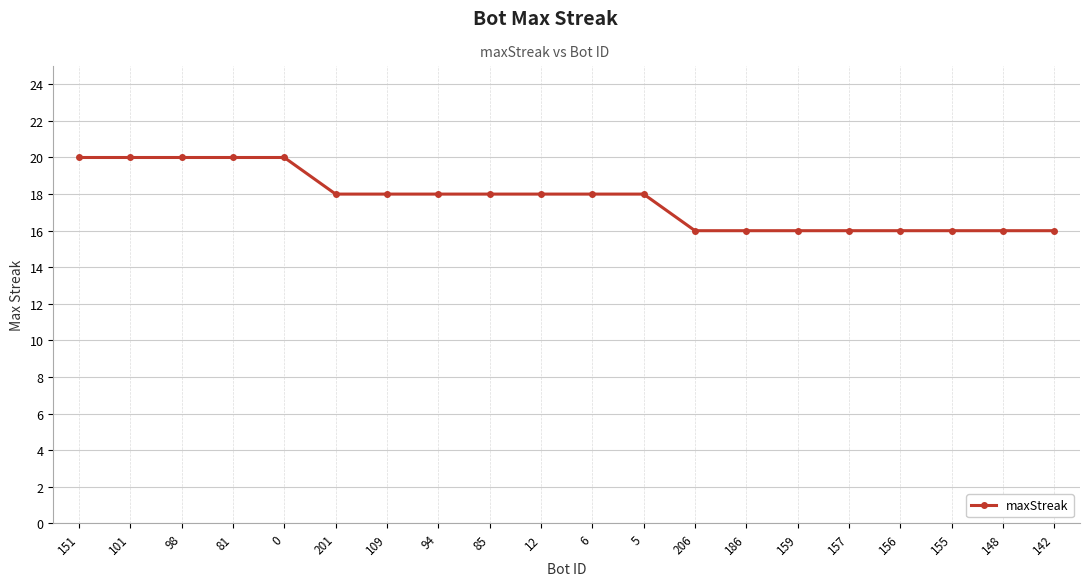

What is the greatest value displayed?

20